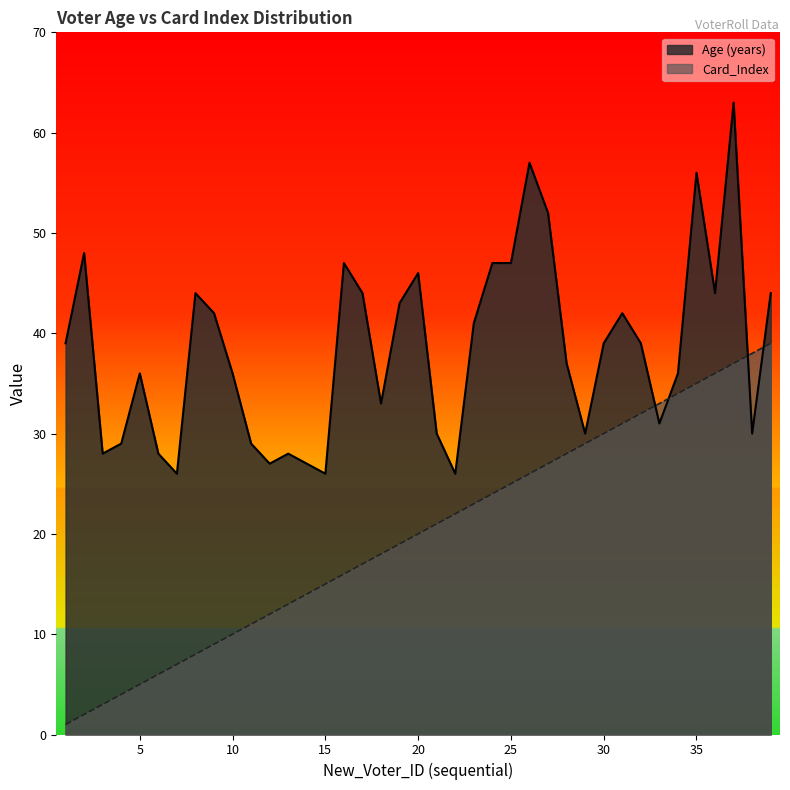

True or false: Age (years) has a value of 14 at 38.

False